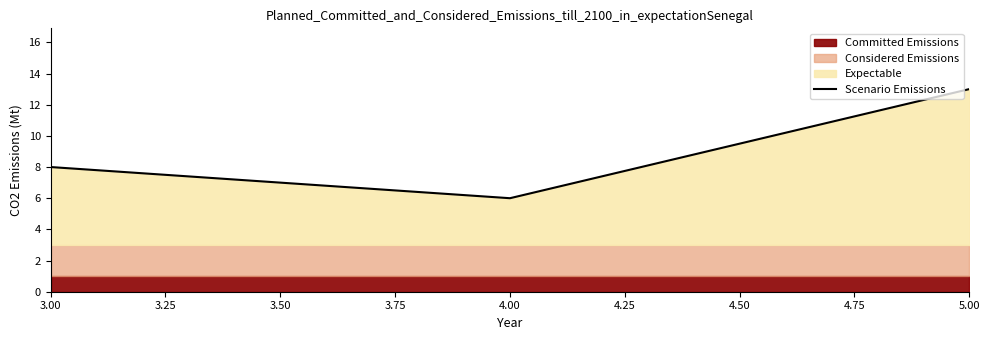

Which category has the lowest value in the Scenario Emissions series?

4.00